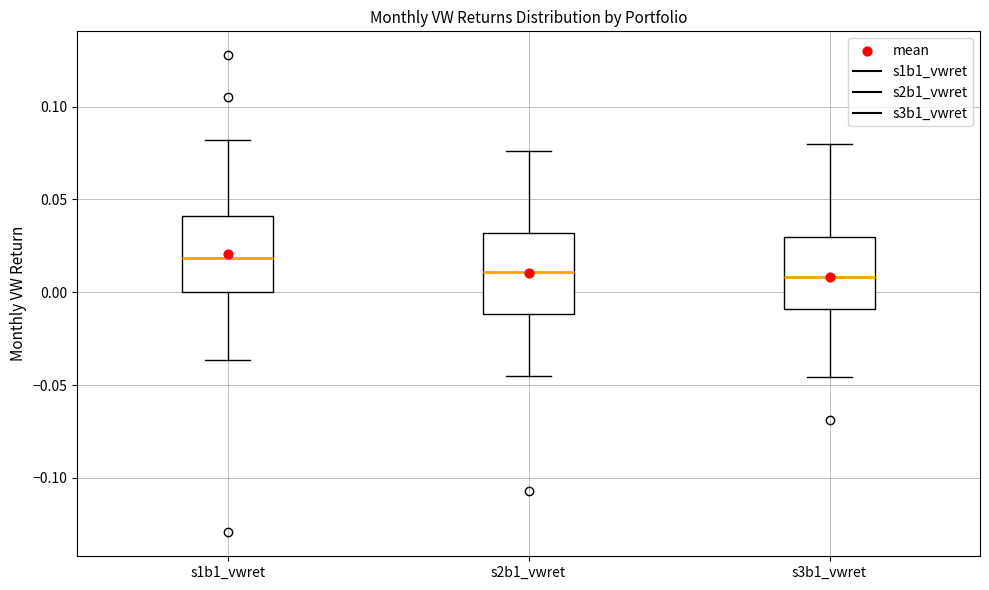

Where is the lower edge of the box for s2b1_vwret on the y-axis? The values are not printed on the chart, so give them approximately, as read against the axis.

-0.010